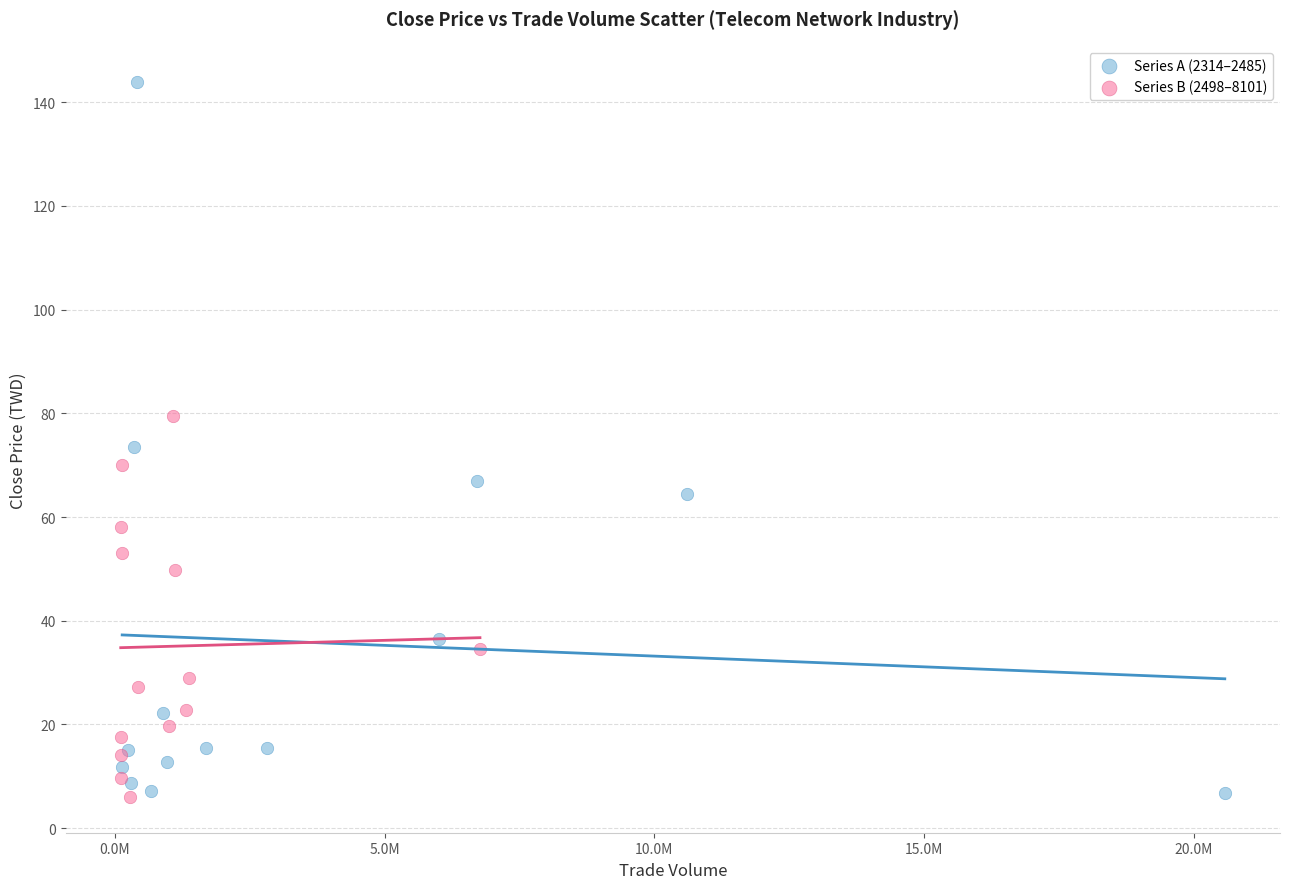

Which series has the largest Y range (max minus min)?

Series A (2314–2485)